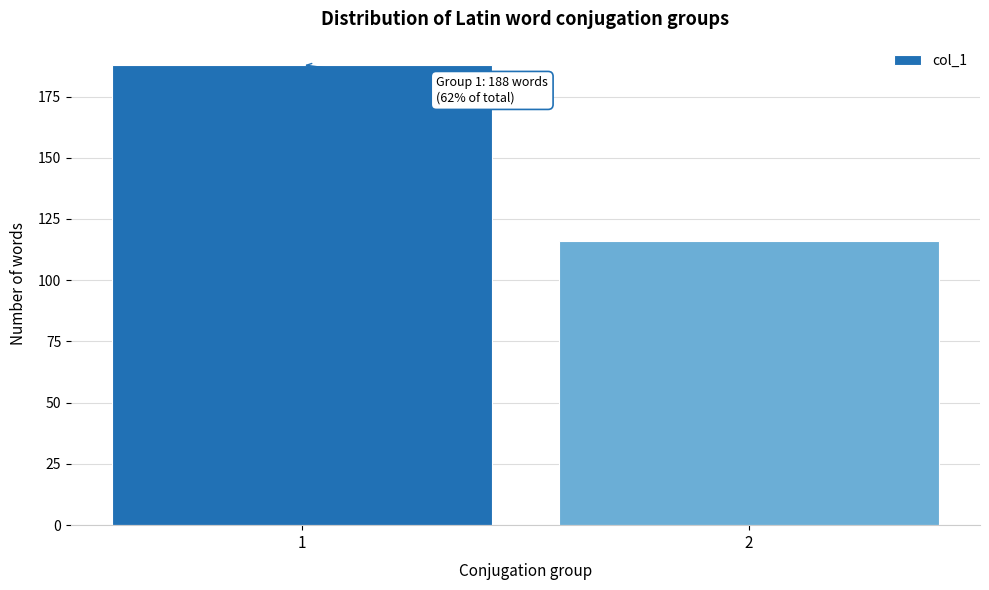

Reading left to right, extract all data points from this chart.

188	116